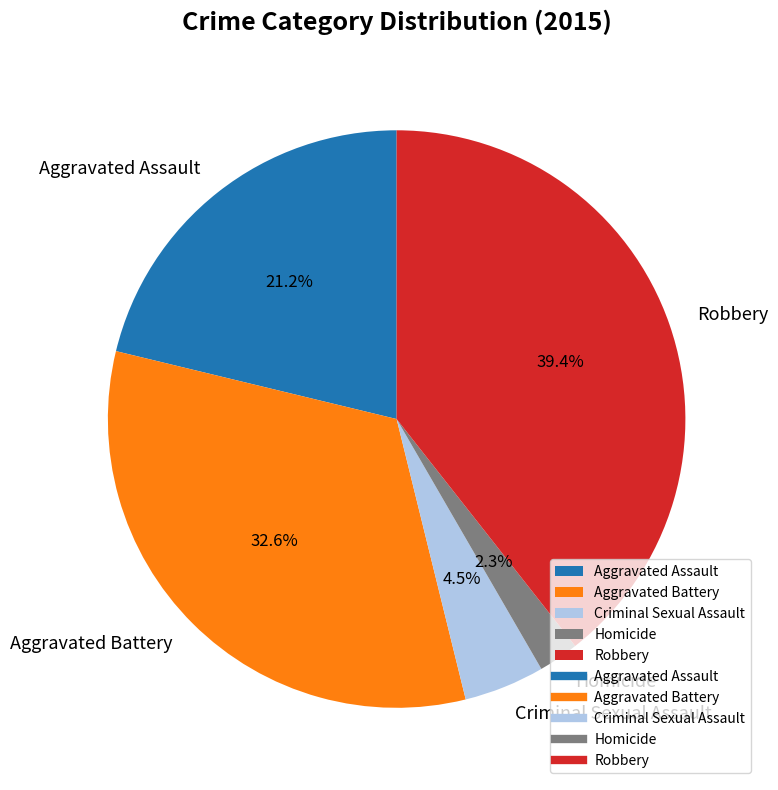

Between Homicide and Robbery, which is larger?

Robbery